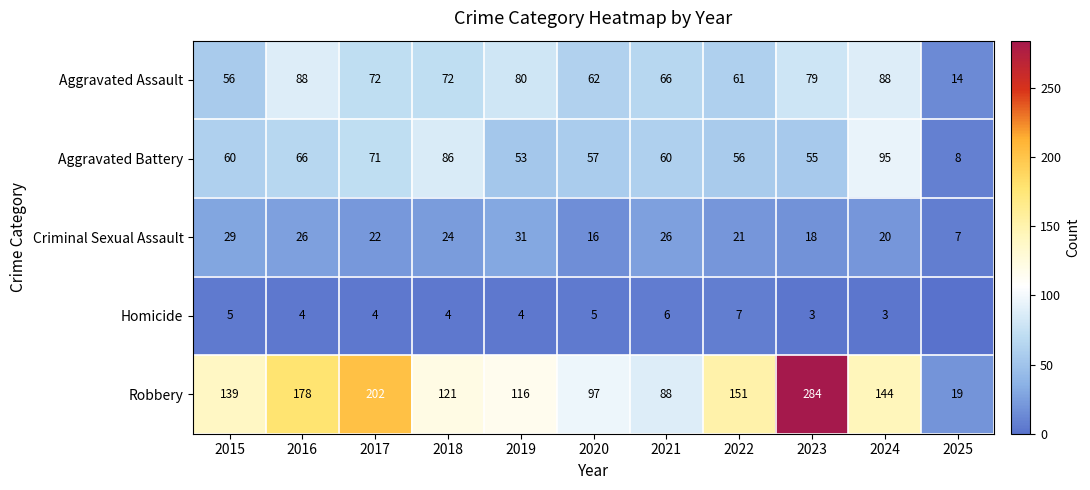

What is the minimum value for Robbery?

19